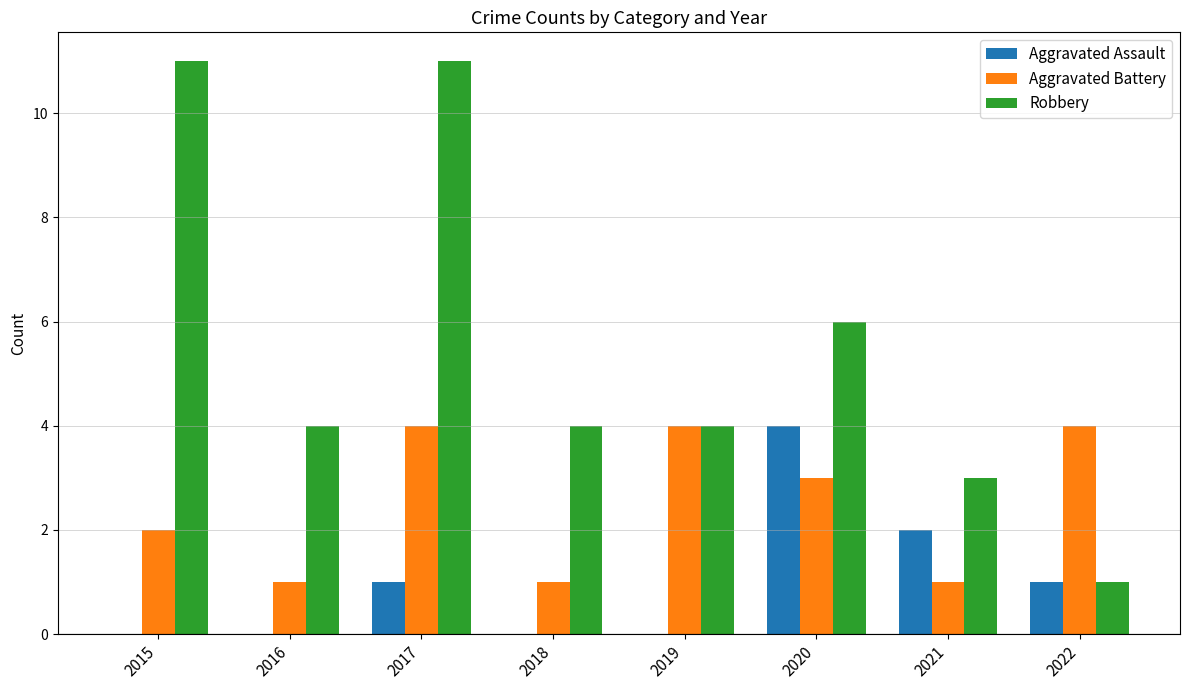

Is the value of Aggravated Assault at 2017 greater than the value of Aggravated Battery at 2022?

No